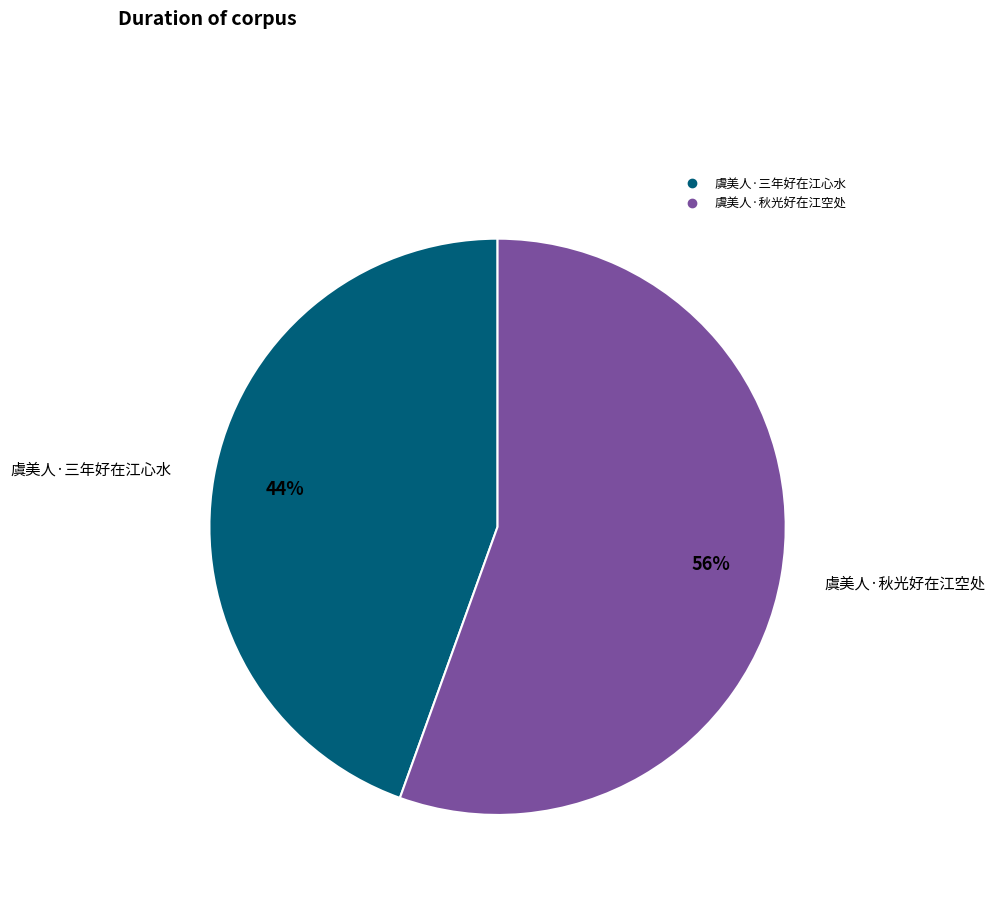

What is the smallest slice in the pie chart?

虞美人·三年好在江心水